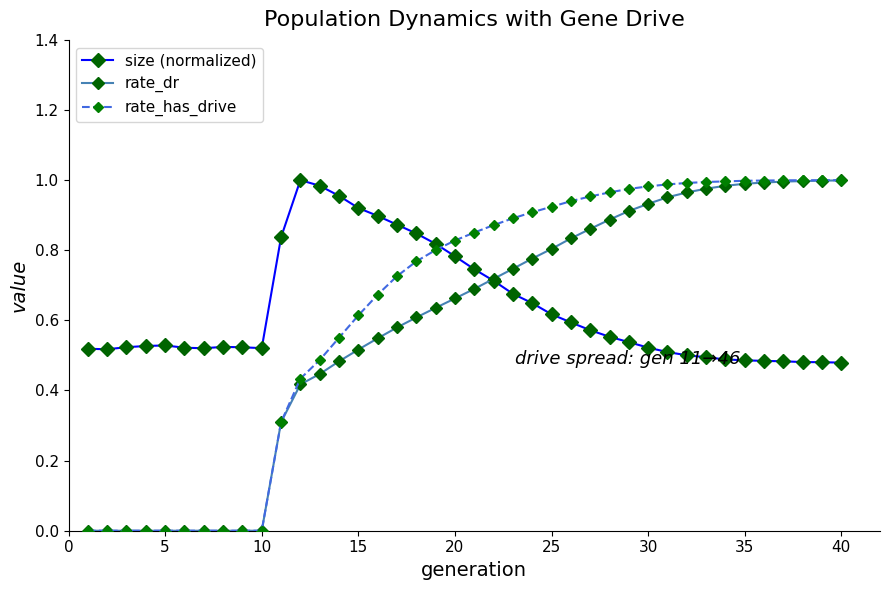

At how many categories does at least one series exceed 0?

40